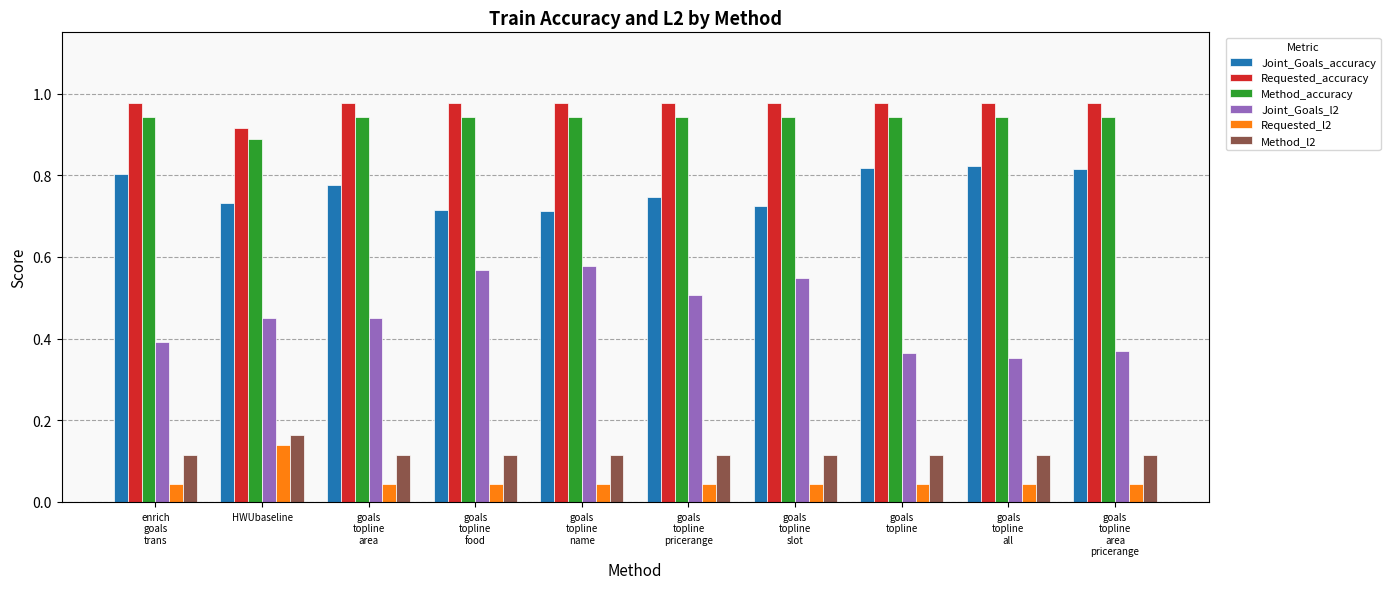

The value of Method_accuracy at goals
topline
area is 1.6. True or false?

False